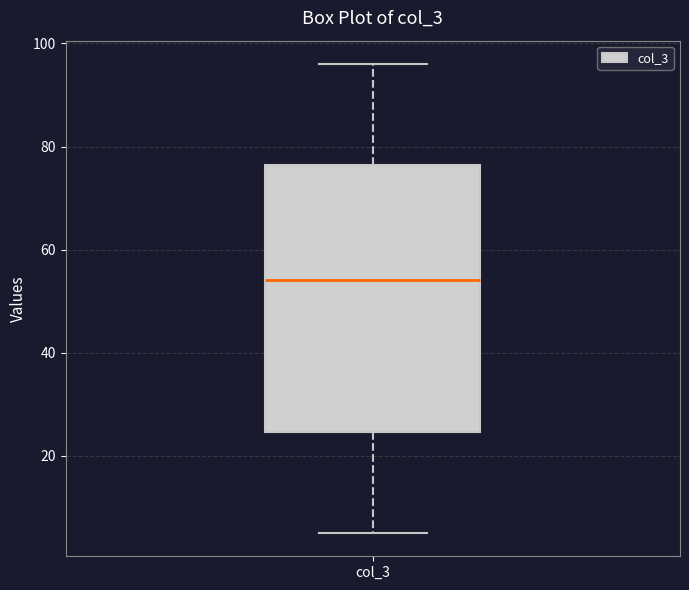

Transcribe this box plot: give where the median line is, the range the box spans, and where the two whiskers end, as read against the y-axis. The values are not printed on the chart, so give them approximately, as read against the axis.

median 54, box 24 to 76, whiskers 6 to 96